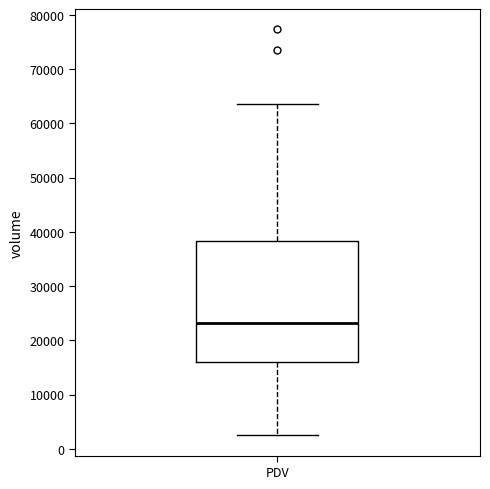

Where does the upper whisker of the box for PDV end on the y-axis? The values are not printed on the chart, so give them approximately, as read against the axis.

64000